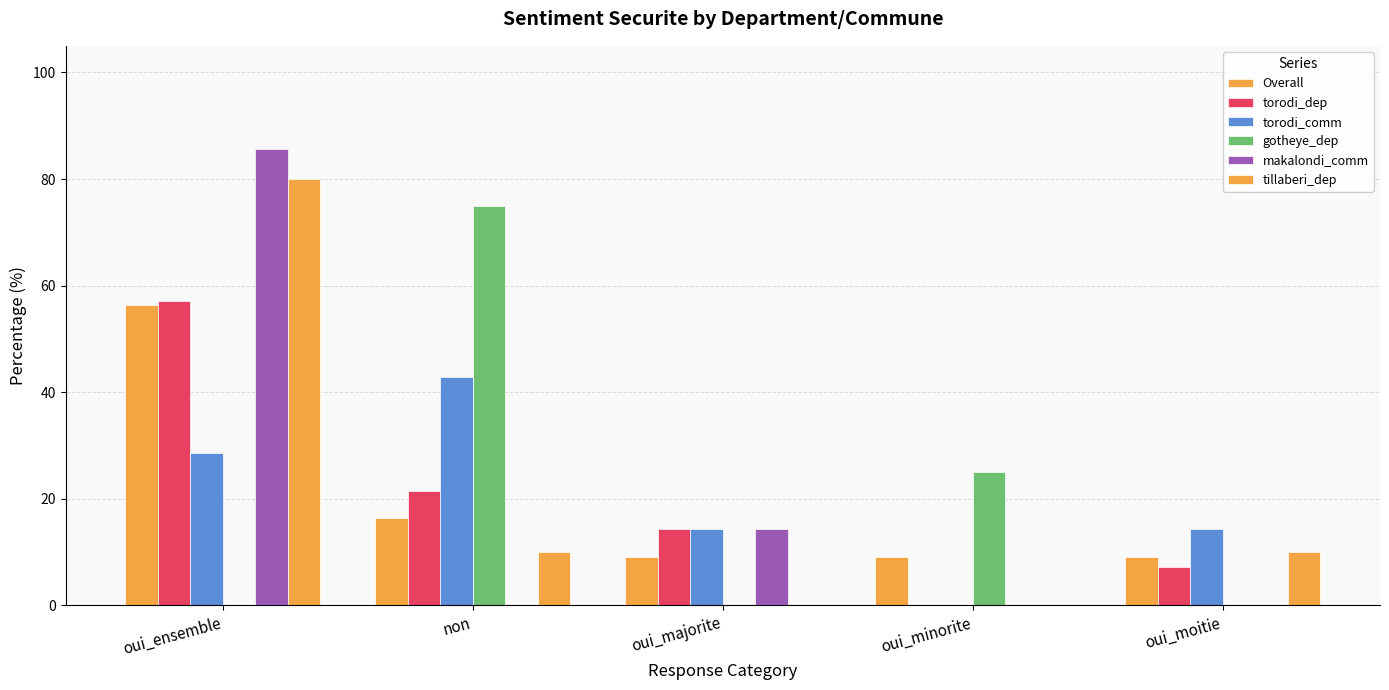

How many groups of bars are there?

5